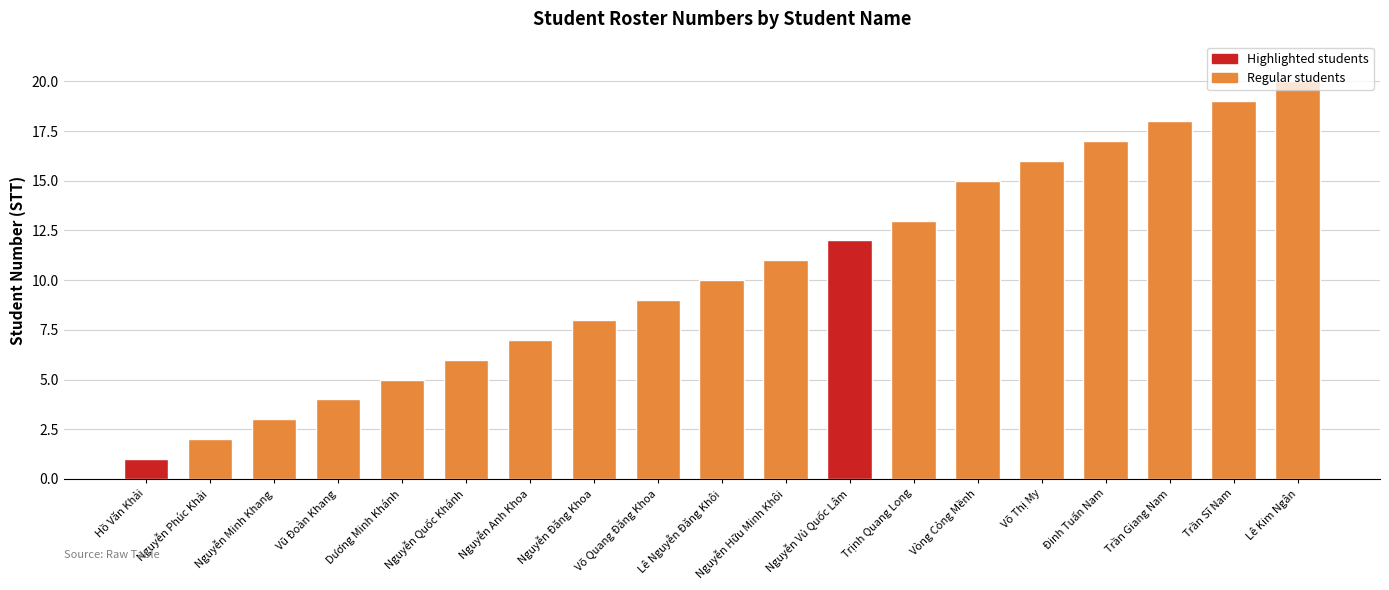

Rank the categories by value from lowest to highest.

Hồ Văn Khải, Nguyễn Phúc Khải, Nguyễn Minh Khang, Vũ Đoàn Khang, Dương Minh Khánh, Nguyễn Quốc Khánh, Nguyễn Anh Khoa, Nguyễn Đăng Khoa, Võ Quang Đăng Khoa, Lê Nguyễn Đăng Khôi, Nguyễn Hữu Minh Khôi, Nguyễn Vủ Quốc Lâm, Trịnh Quang Long, Vòng Cỏng Mềnh, Võ Thị My, Đinh Tuấn Nam, Trần Giang Nam, Trần Sĩ Nam, Lê Kim Ngân